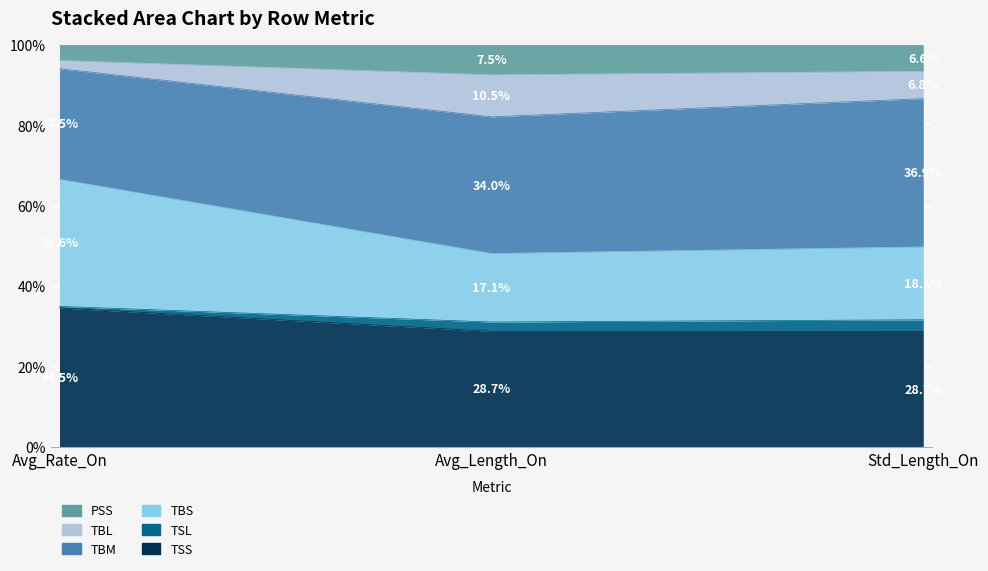

The TBS series shows 46.0 at Avg_Length_On. True or false?

False